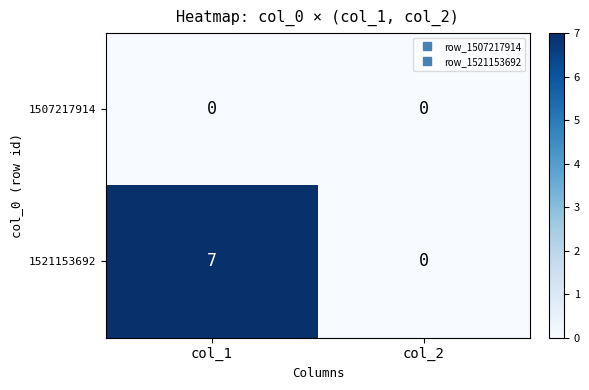

Reading left to right, transcribe all the data shown in this chart.

1507217914: col_1=0	col_2=0
1521153692: col_1=7	col_2=0